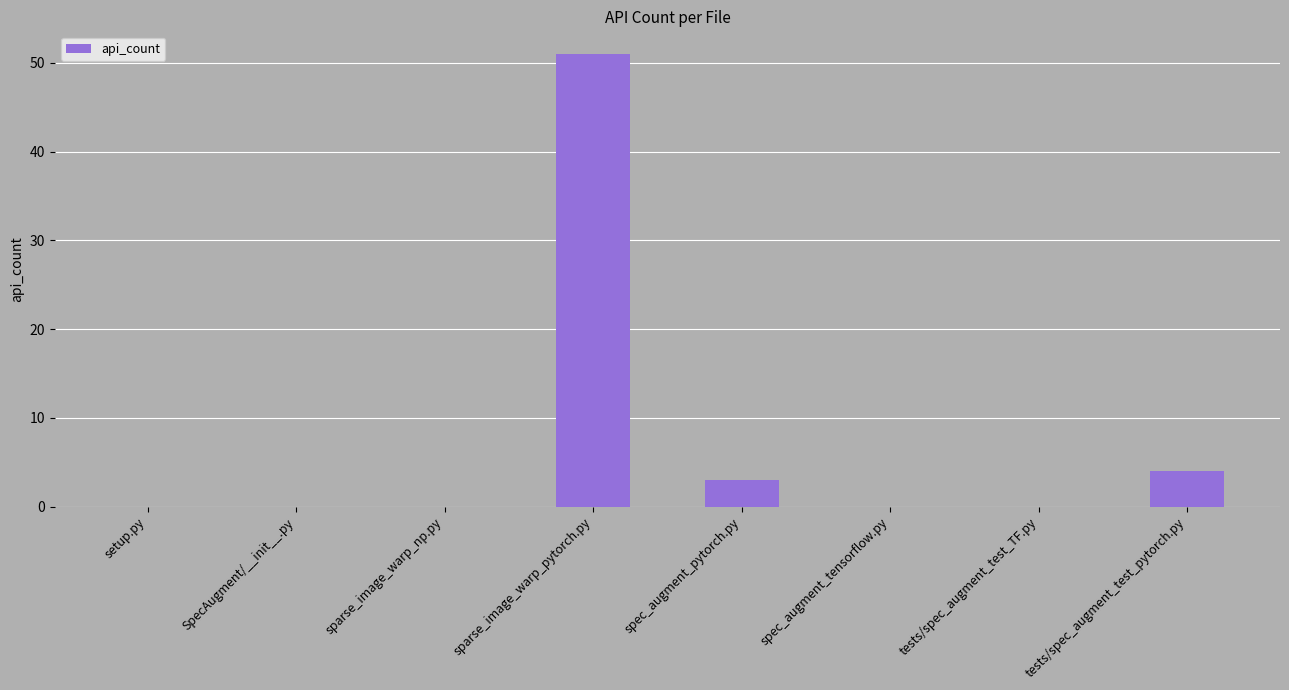

Which category has the highest value across all series?

sparse_image_warp_pytorch.py